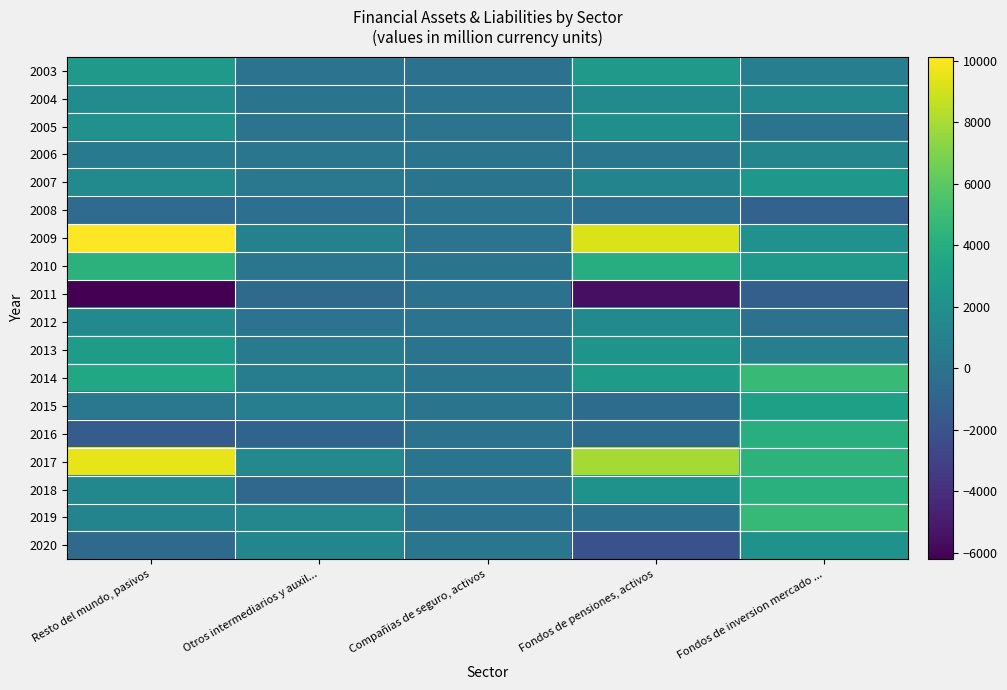

What is the maximum value shown in the chart?

10125